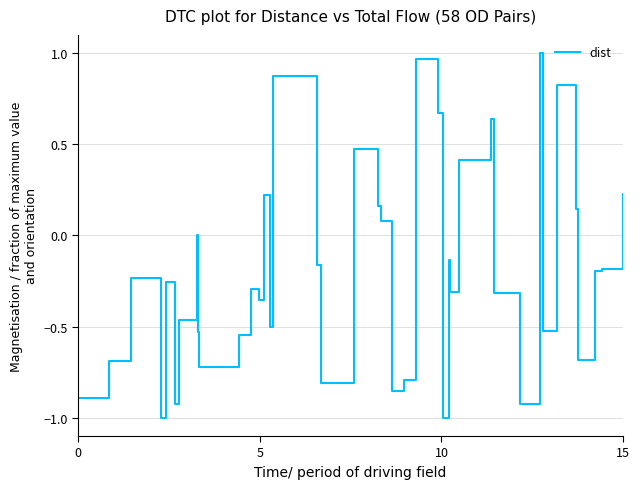

What is the difference between the maximum and second lowest values?

2.0